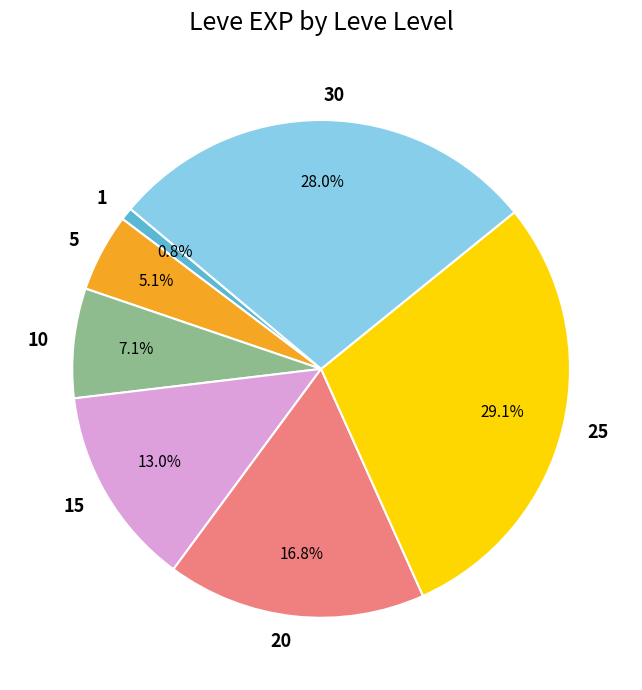

Combined, do 10 and 25 account for over 50%?

No